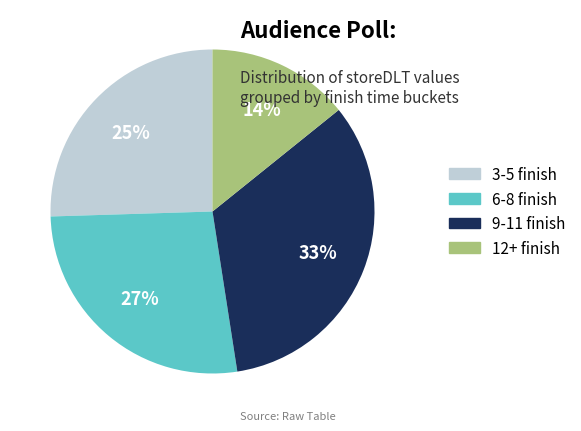

To the nearest percent, what is the average slice percentage?

25%